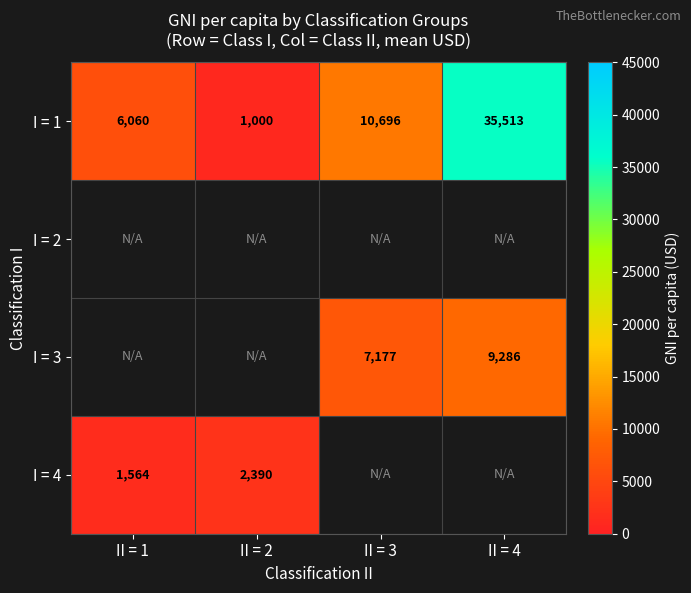

What value does the I = 1 series have at II = 2?

1000